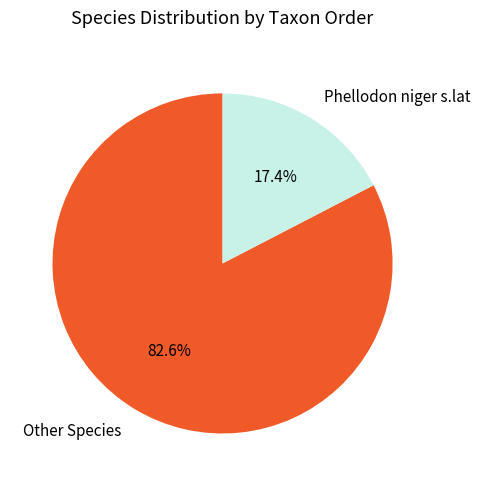

What is the smallest slice in the pie chart?

Phellodon niger s.lat